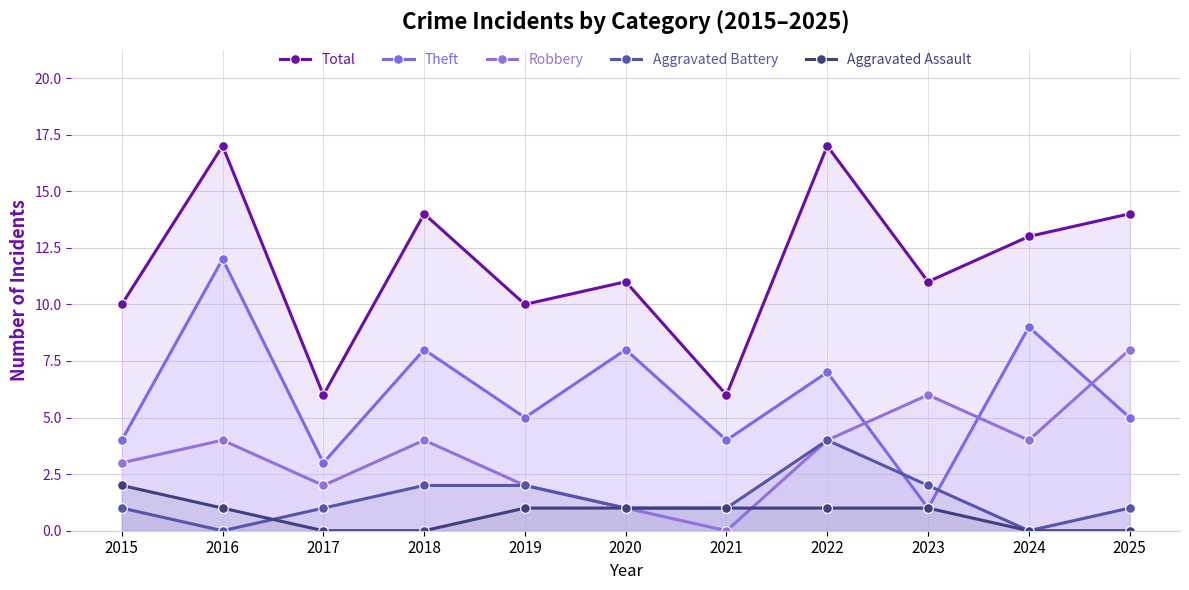

Which series changed the most between 2019 and 2025?

Robbery